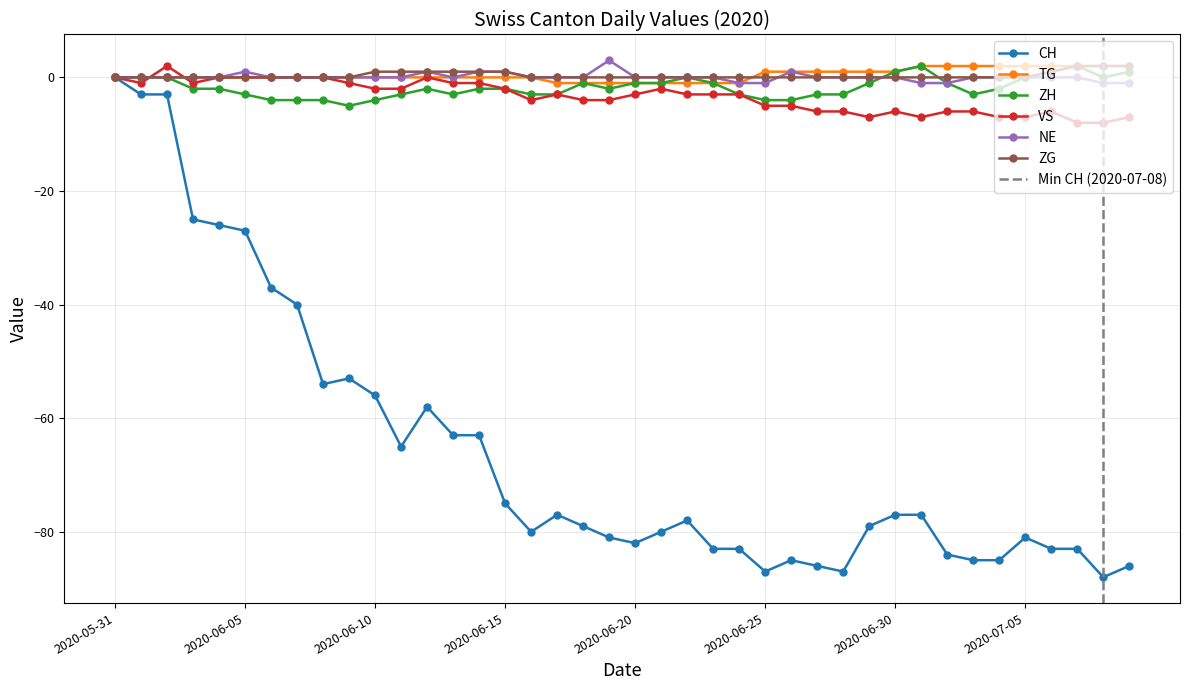

True or false: ZH and TG cross at least once.

False